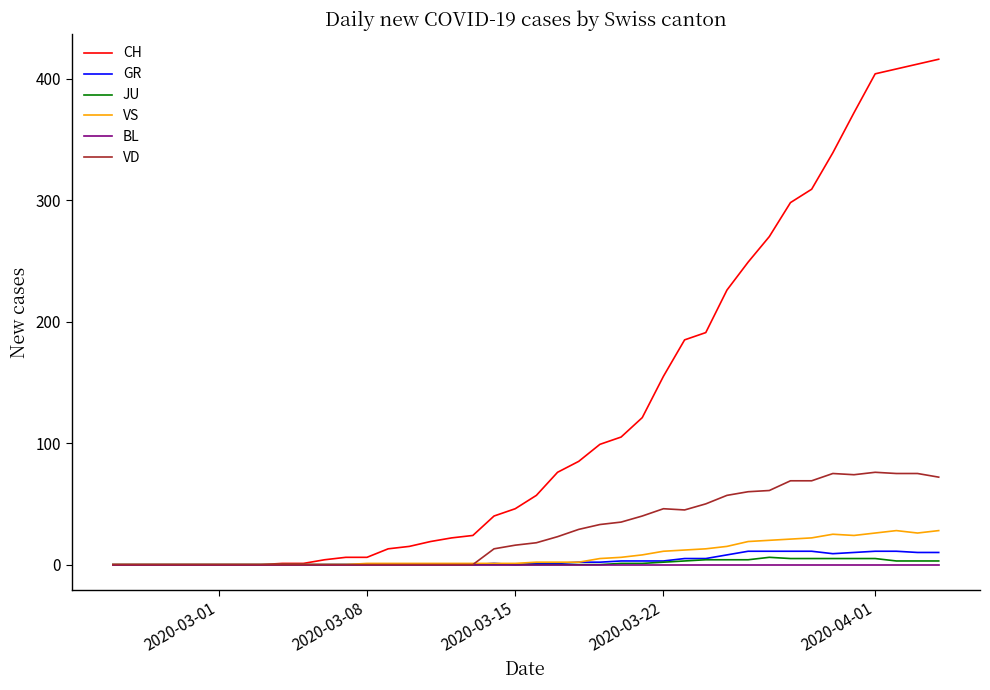

Which series has the largest total across all categories?

CH